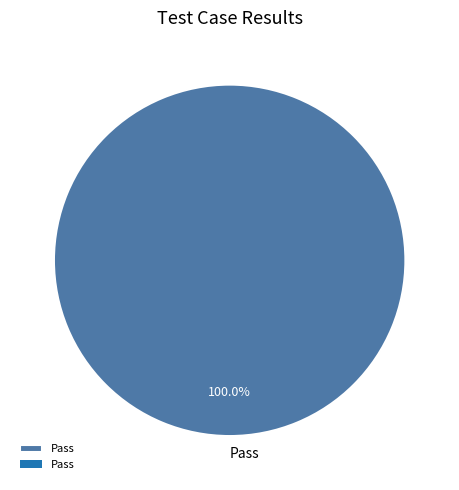

How many segments does this pie chart have?

1